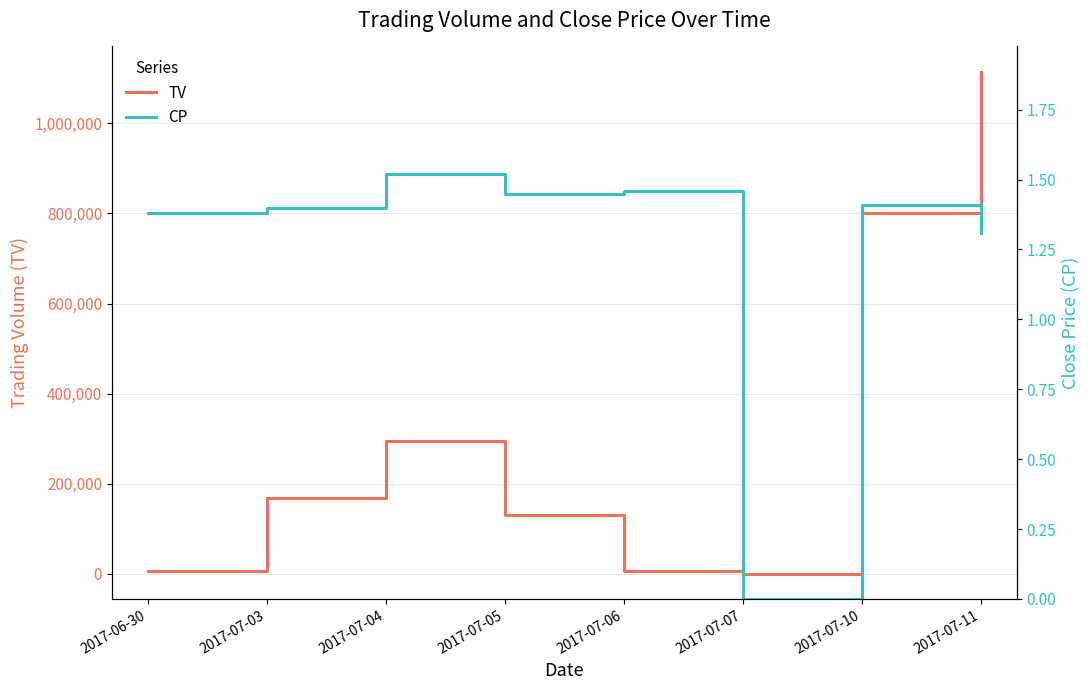

How many values in the TV series exceed 168000?

3